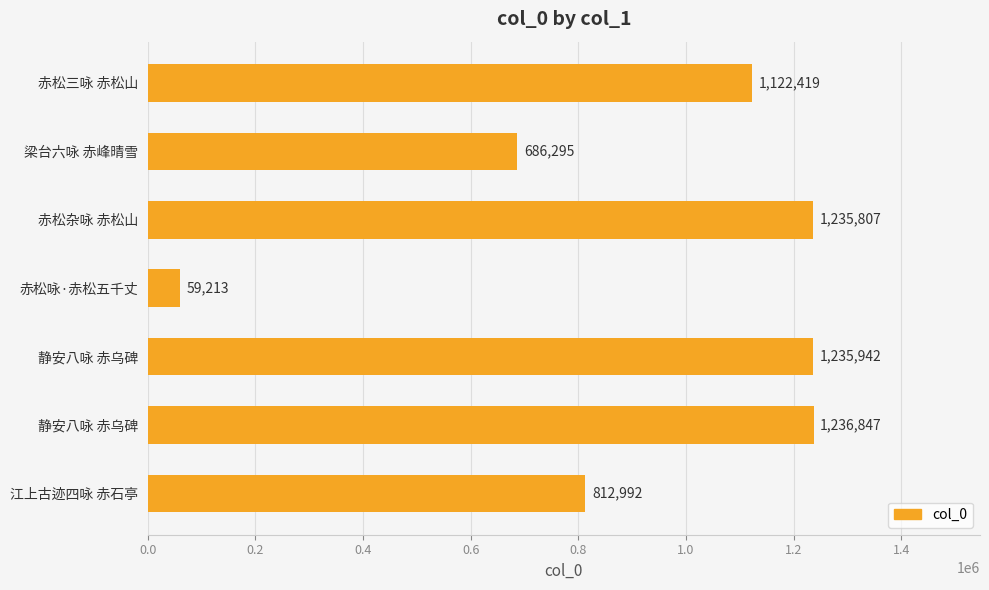

What is the maximum value shown in the chart?

1236847